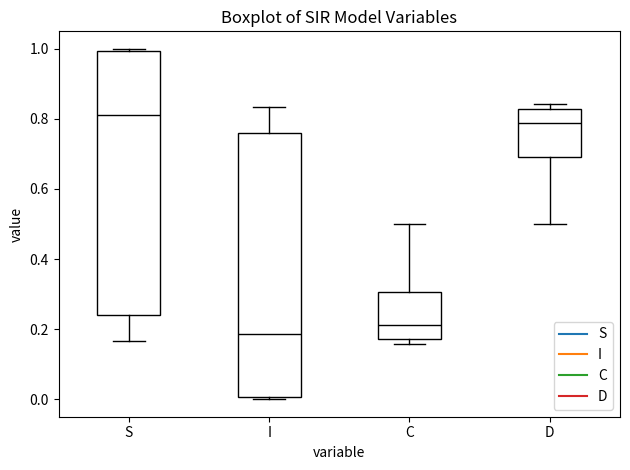

Reading left to right, read every box against the y-axis: the position of its median line, the range the box covers, and the ends of its whiskers. The values are not printed on the chart, so give them approximately, as read against the axis.

S: median 0.82, box 0.24 to 1.00, whiskers 0.16 to 1.00 (just above the box's upper edge)
I: median 0.18, box 0.00 to 0.76, whiskers 0.00 (just below the box's lower edge) to 0.84
C: median 0.22, box 0.18 to 0.30, whiskers 0.16 to 0.50
D: median 0.78, box 0.70 to 0.82, whiskers 0.50 to 0.84